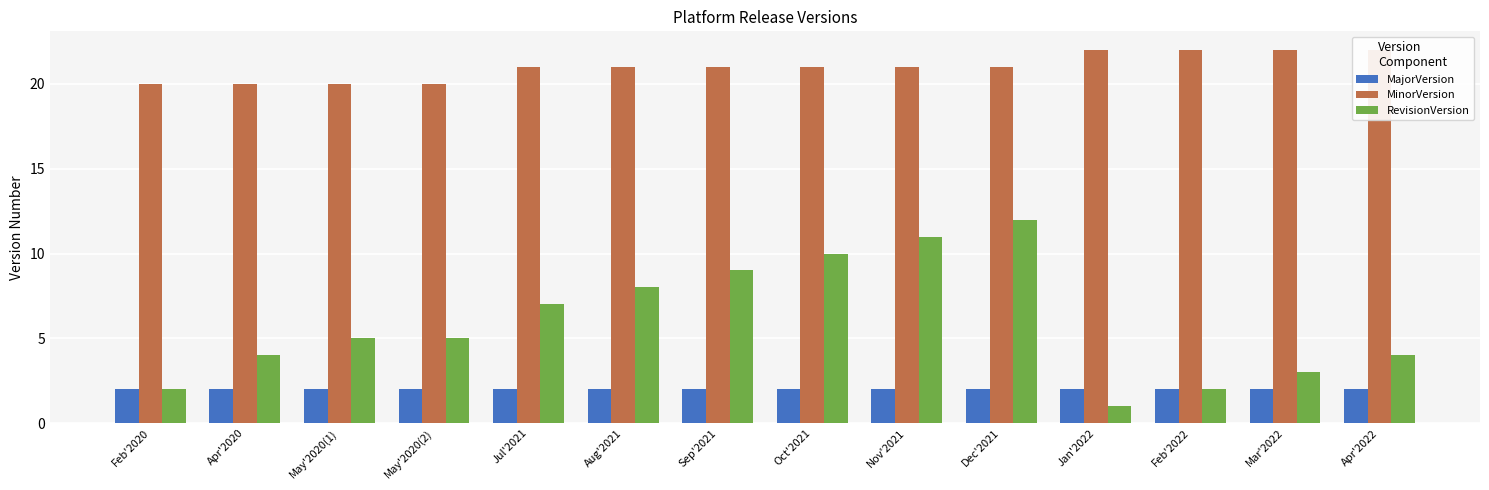

What is the total value across all series at Jan'2022?

25